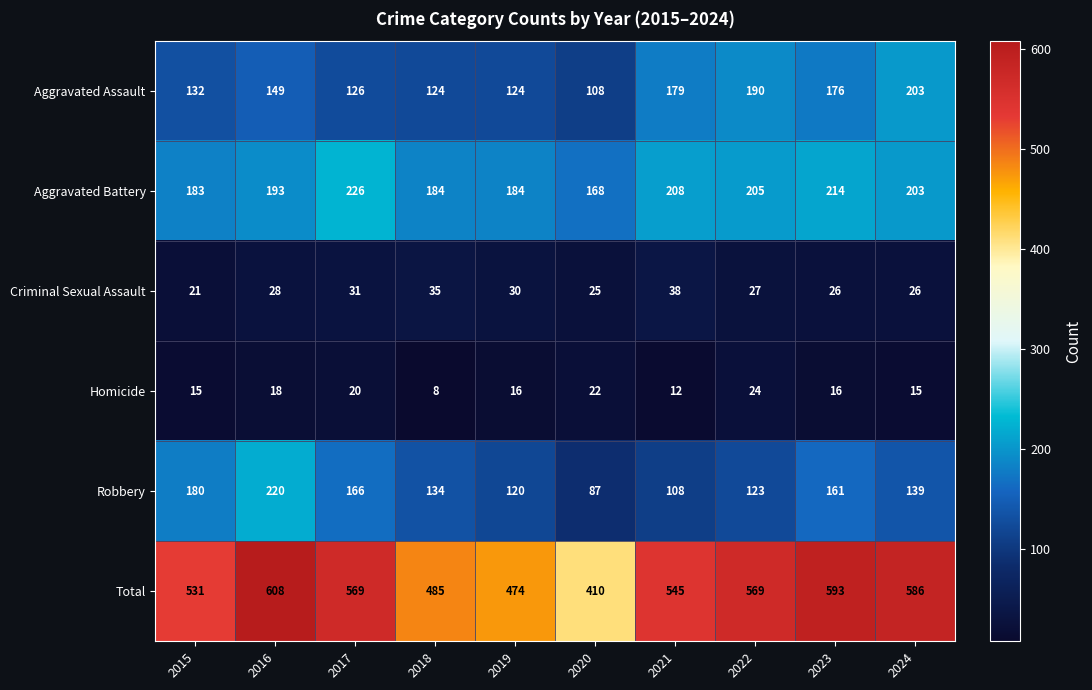

The value of Criminal Sexual Assault at 2017 is 31. True or false?

True